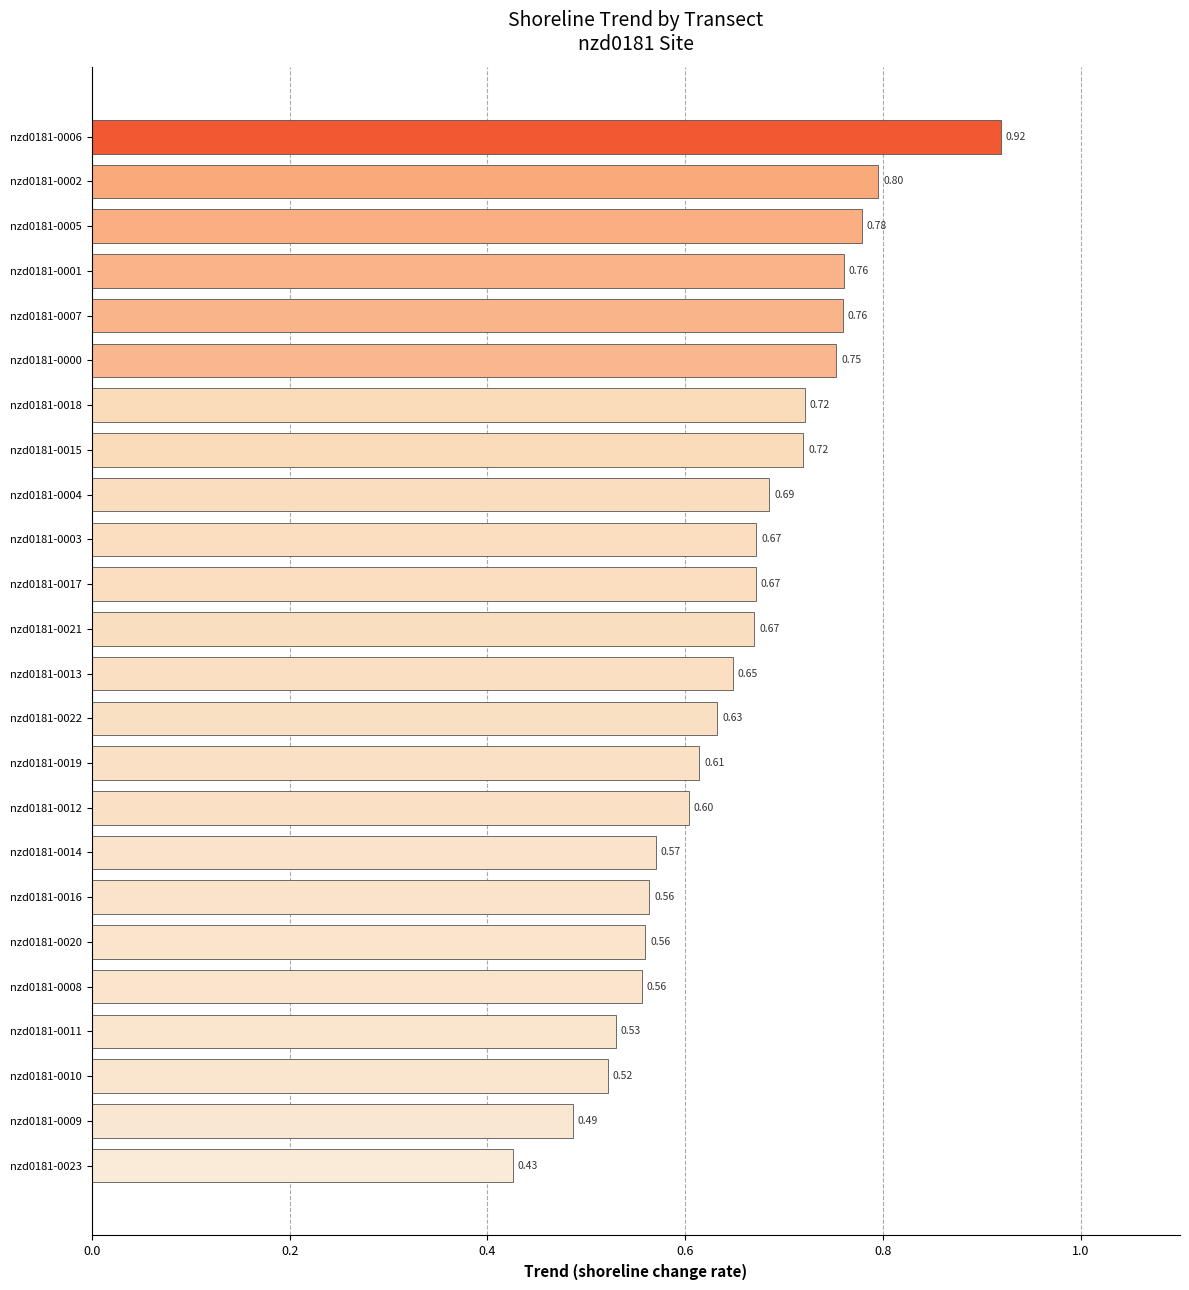

What is the sum of all values?

15.6